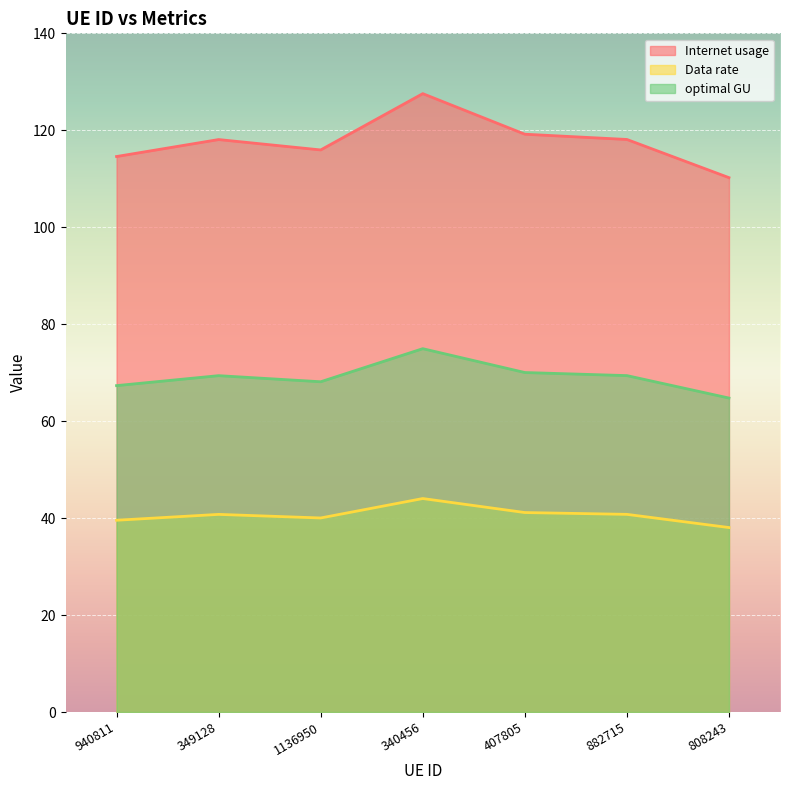

Reading right to left, what are all the values shown in this chart?

Internet usage: 110.2	118.1	119.2	127.6	115.9	118.1	114.6
Data rate: 38.1	40.8	41.1	44.0	40.0	40.8	39.6
optimal GU: 64.8	69.4	70.0	75.0	68.1	69.4	67.3